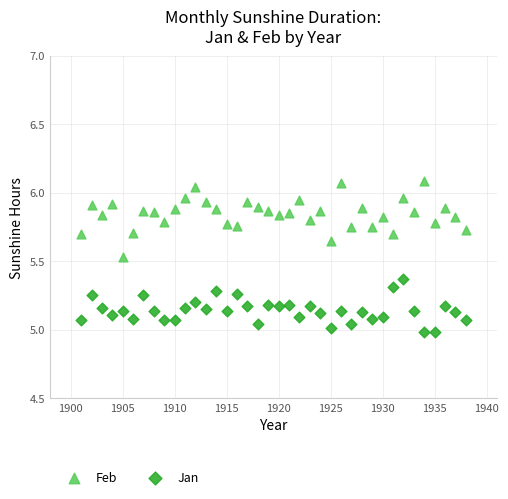

What is the X range (max minus min) for the scatter plot?

37.0